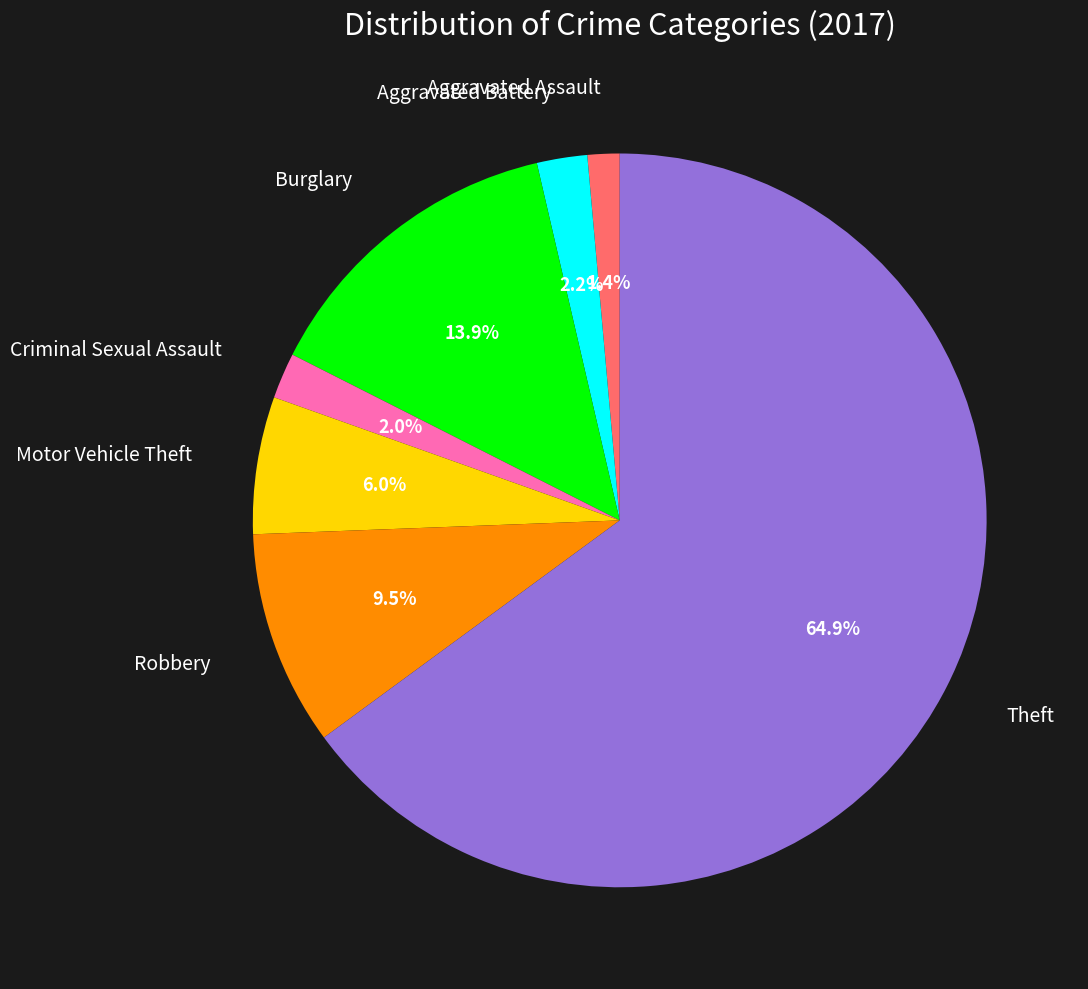

To the nearest percent, what is the difference between the largest and smallest slice percentages?

64%